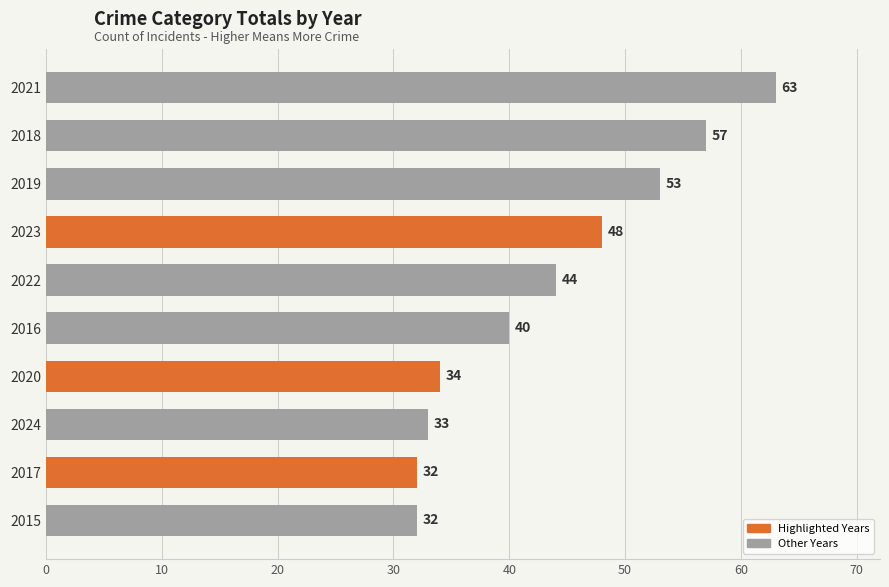

How many values are below 44?

5